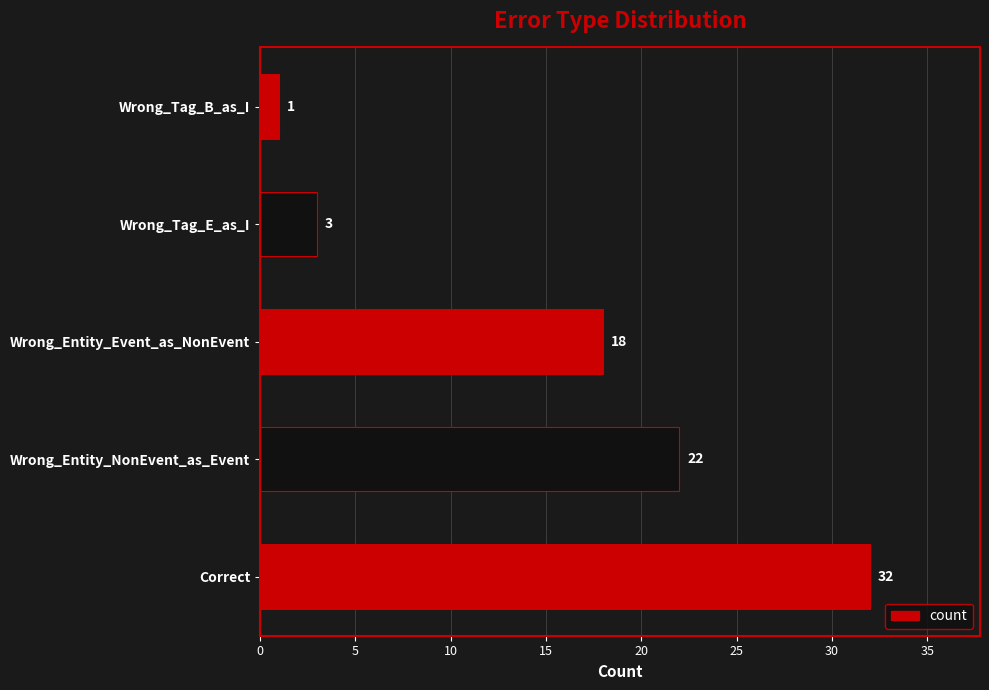

Does the chart contain any negative values?

No